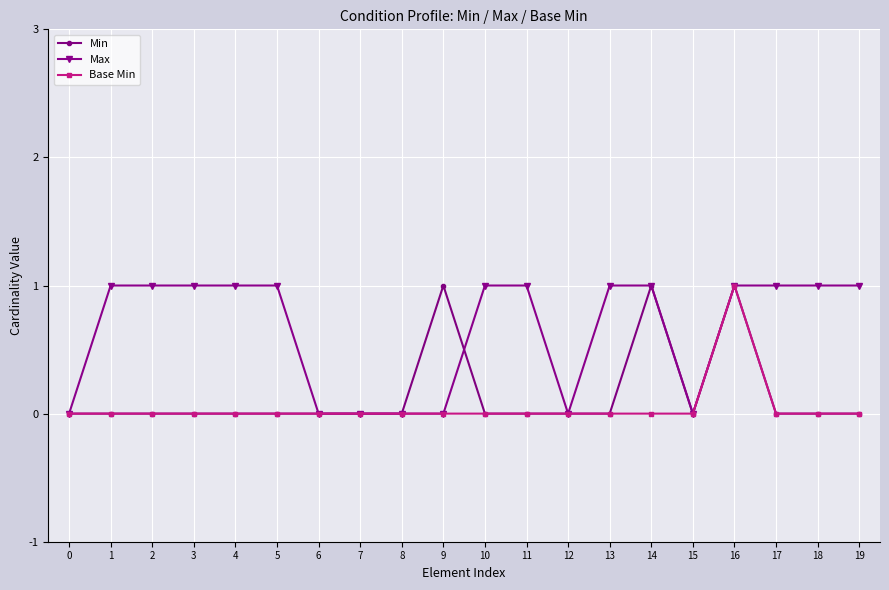

Between 7 and 18, which series saw the biggest shift?

Max